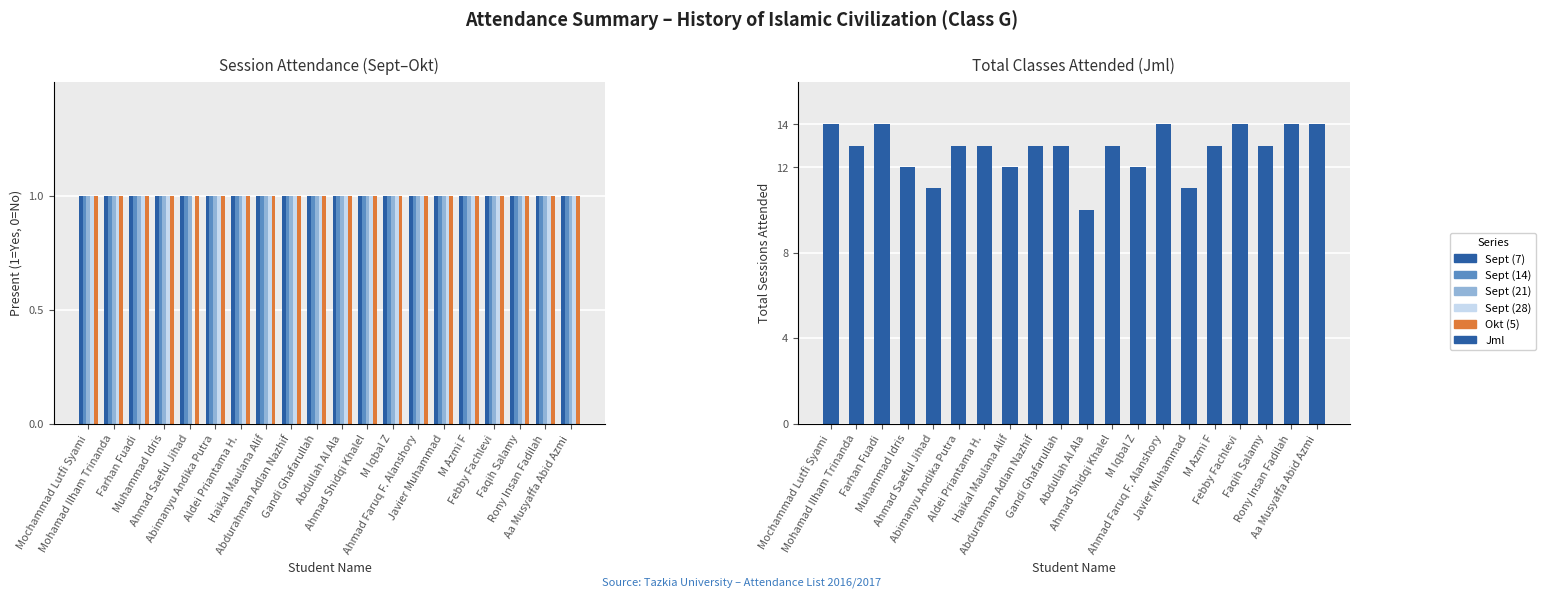

At M Azmi F, list the series in order from smallest to largest.

Sept (7), Sept (14), Sept (21), Sept (28), Okt (5), Jml